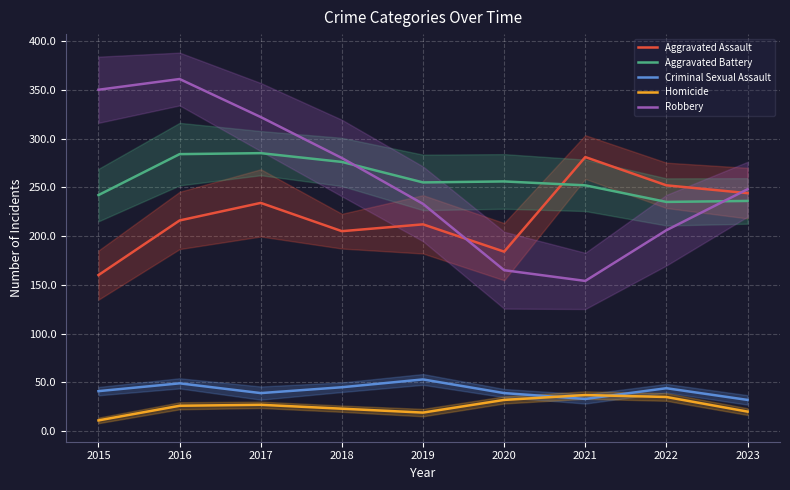

The Homicide series shows 21 at 2022. True or false?

False